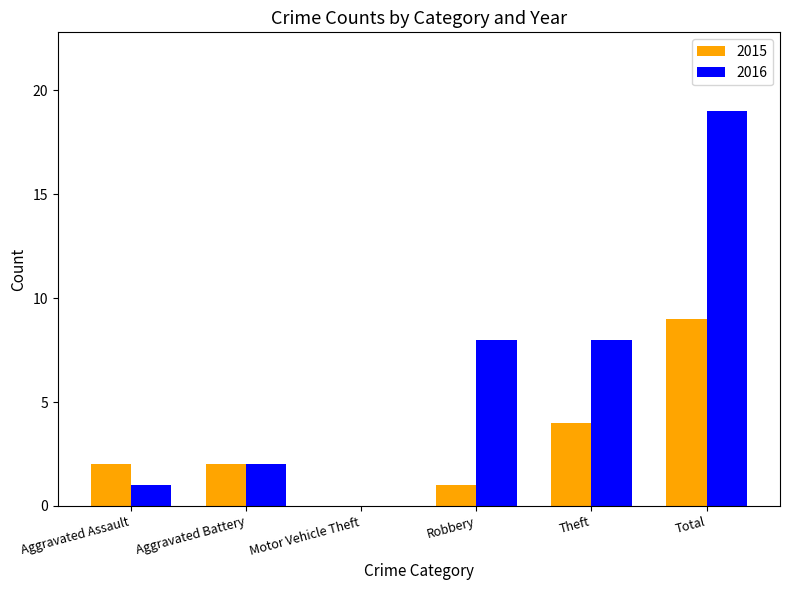

What is the spread (max minus min) of values at Aggravated Assault?

1